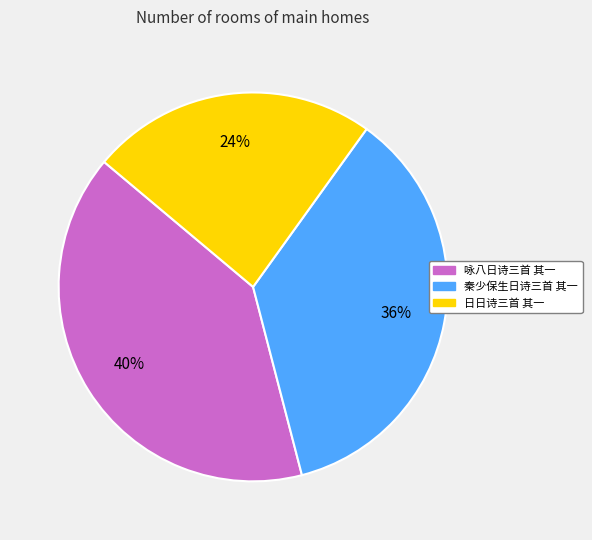

Rank the categories by value from lowest to highest.

日日诗三首 其一, 秦少保生日诗三首 其一, 咏八日诗三首 其一